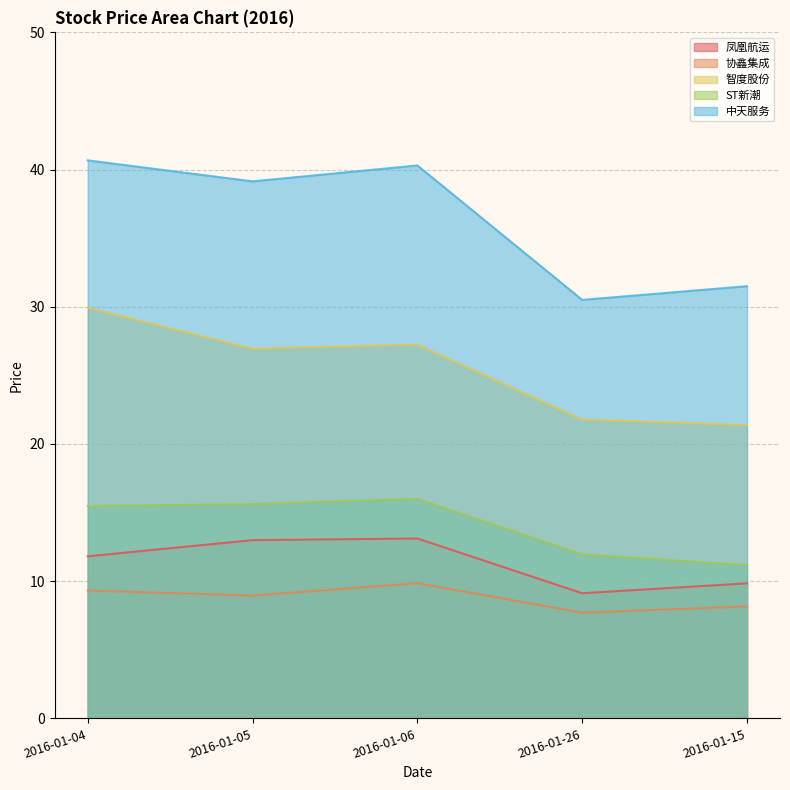

True or false: ST新潮 has more than 1 points higher than both neighbors.

False